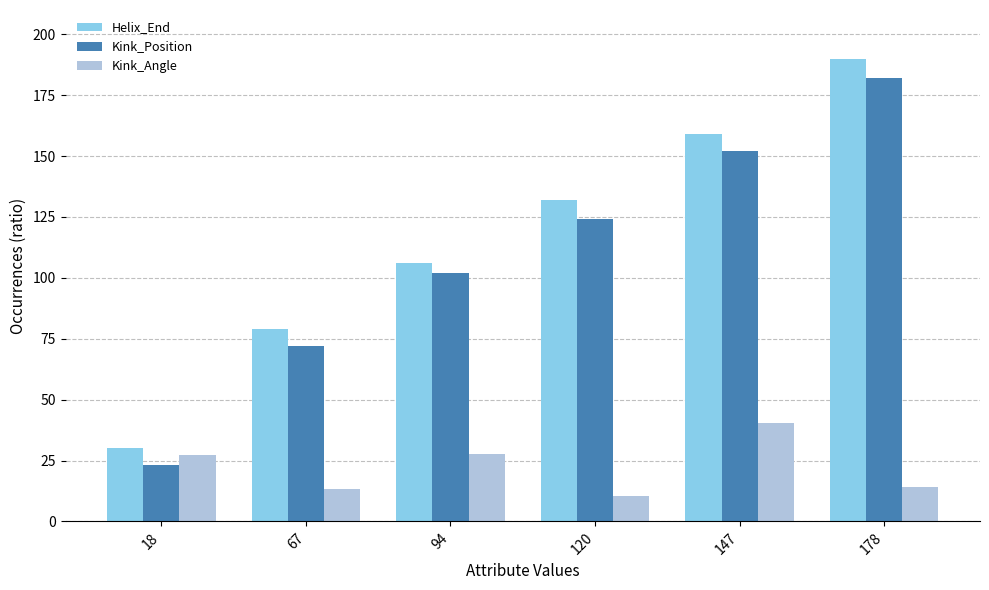

Which series has the widest spread of values?

Helix_End